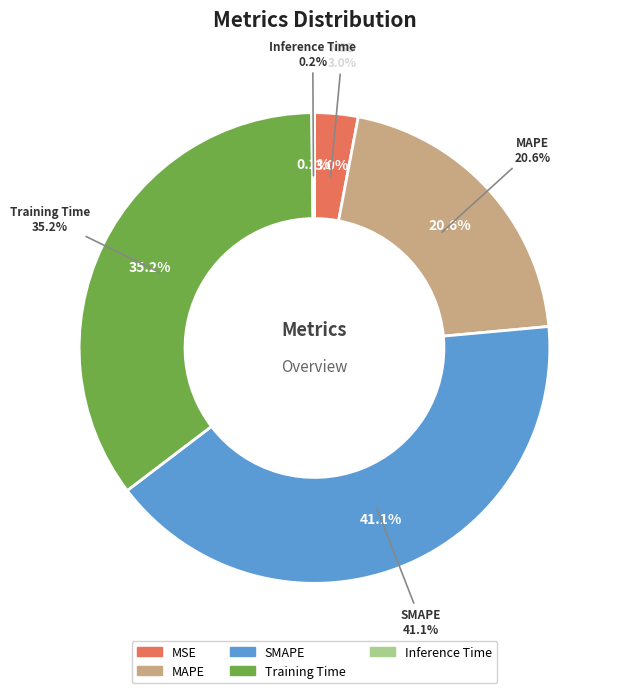

Between Training Time and MAPE, which is larger?

Training Time